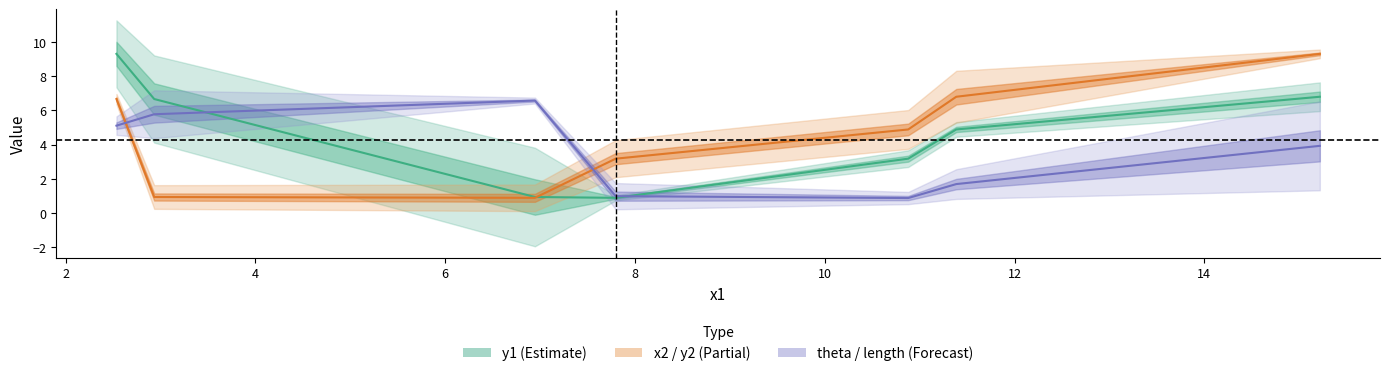

What is the difference between the maximum and minimum values in the theta series?

5.7